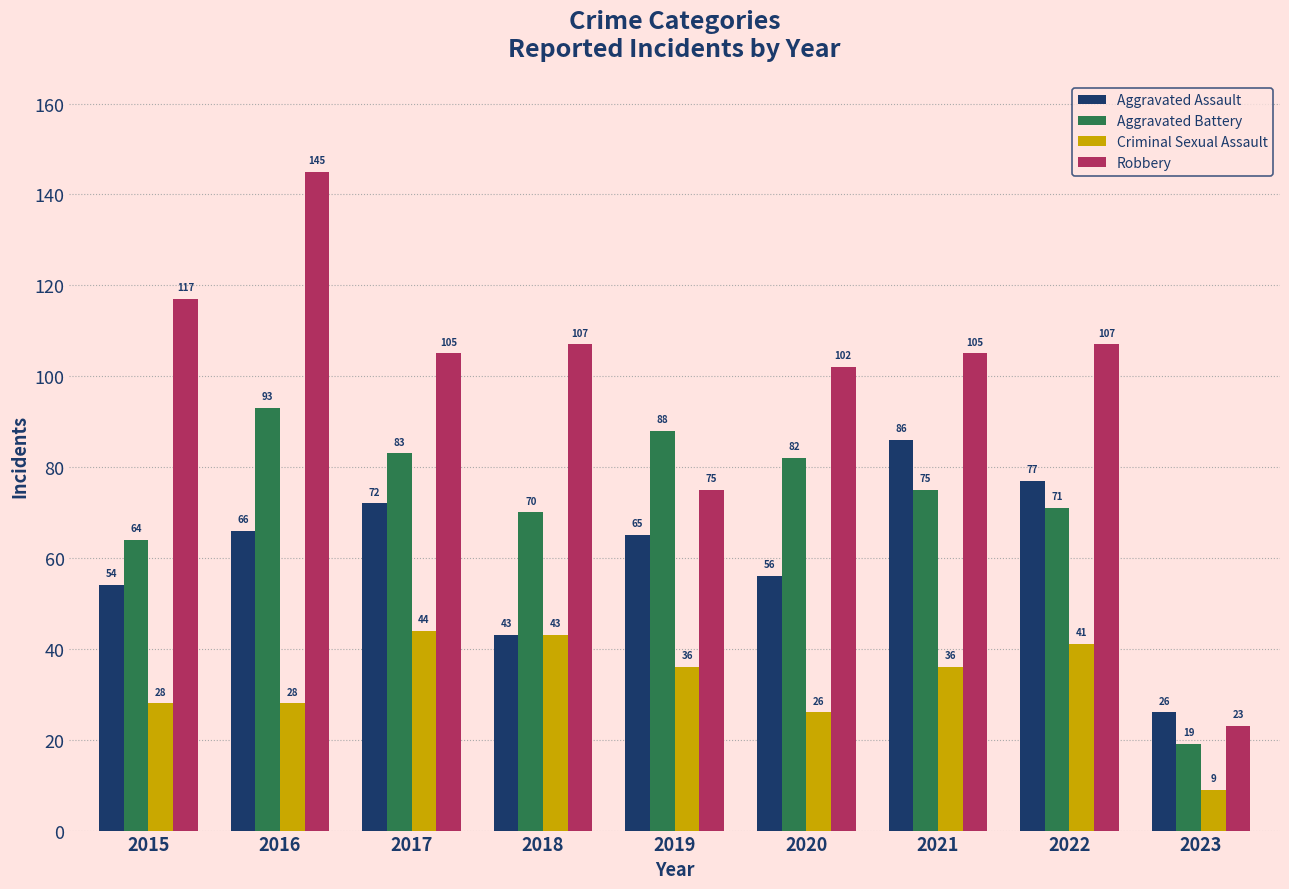

What is the difference between the maximum and minimum values in the Robbery series?

122